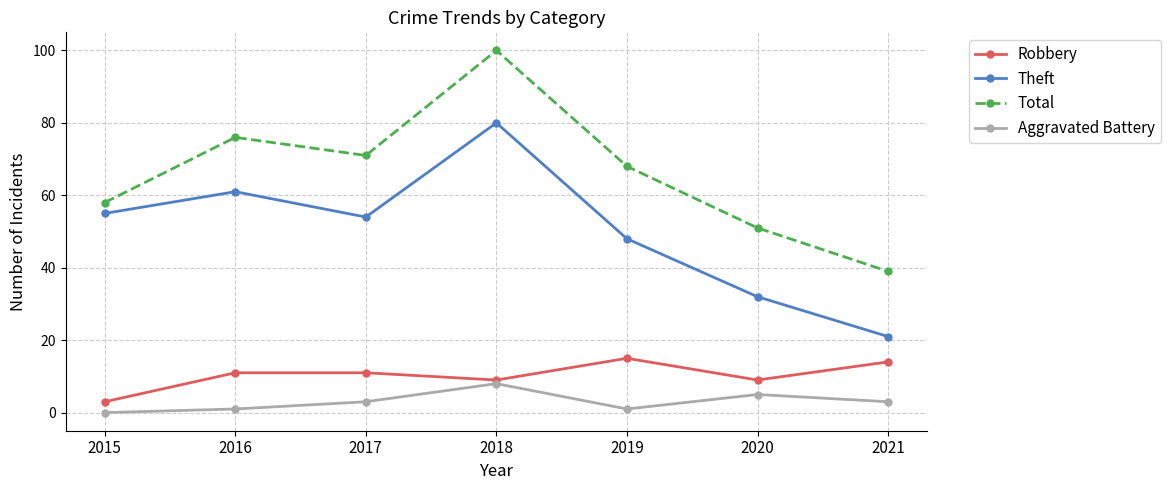

The Total series shows 22 at 2019. True or false?

False